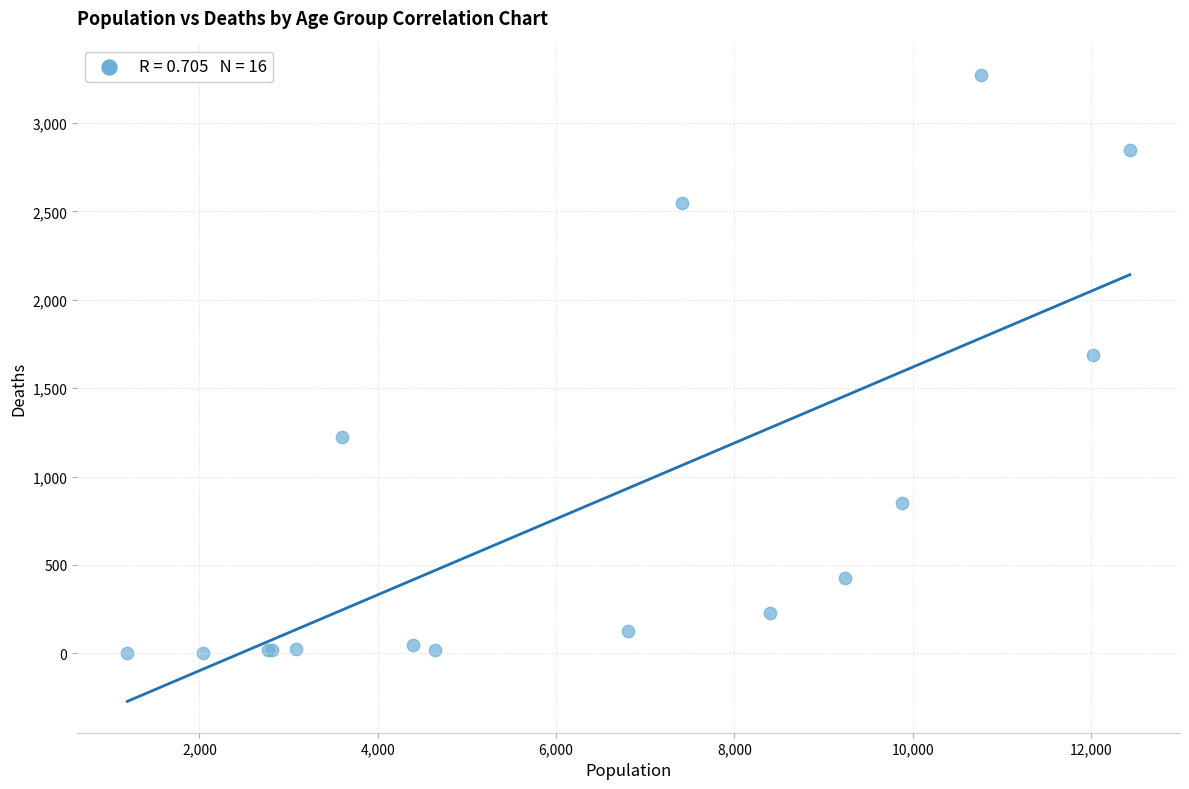

What Y value in the scatter plot is closest to 1638?

1690